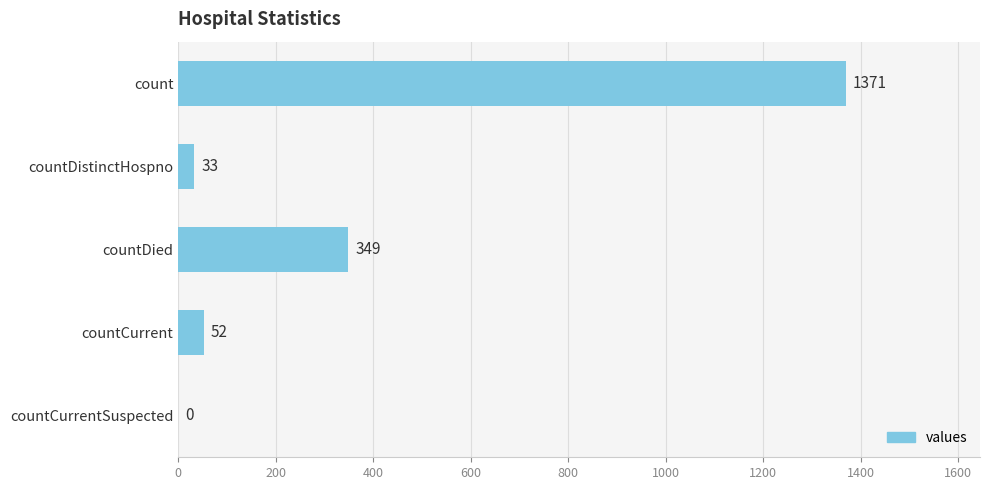

Between countCurrentSuspected and countCurrent, which is larger?

countCurrent